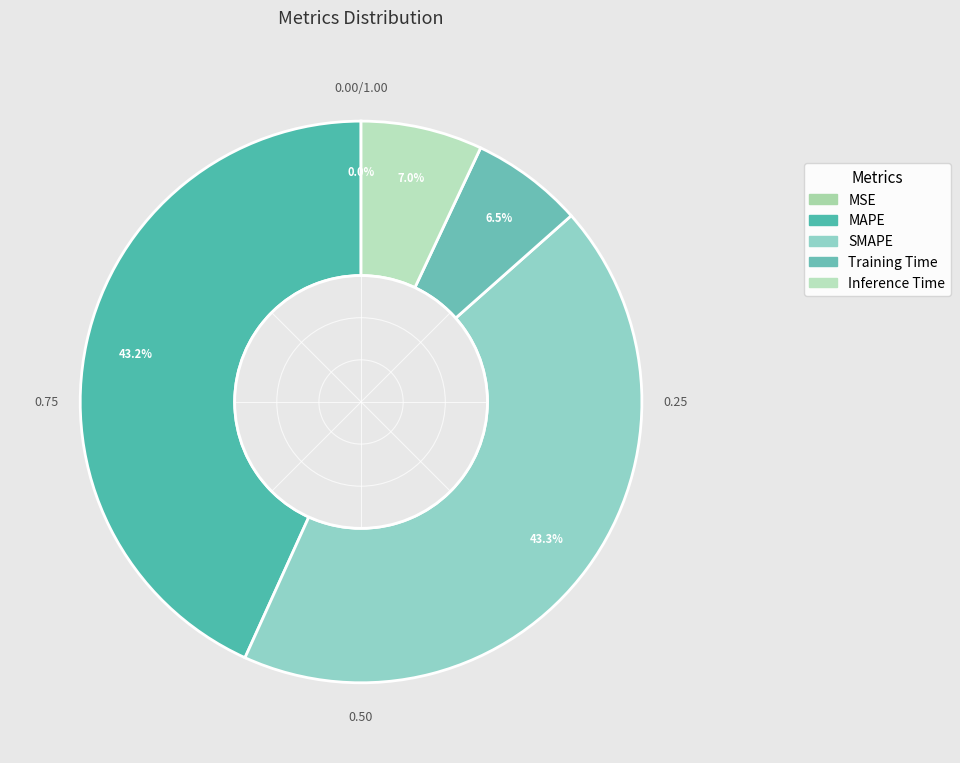

How much of the chart is everything except Training Time?

93.5%